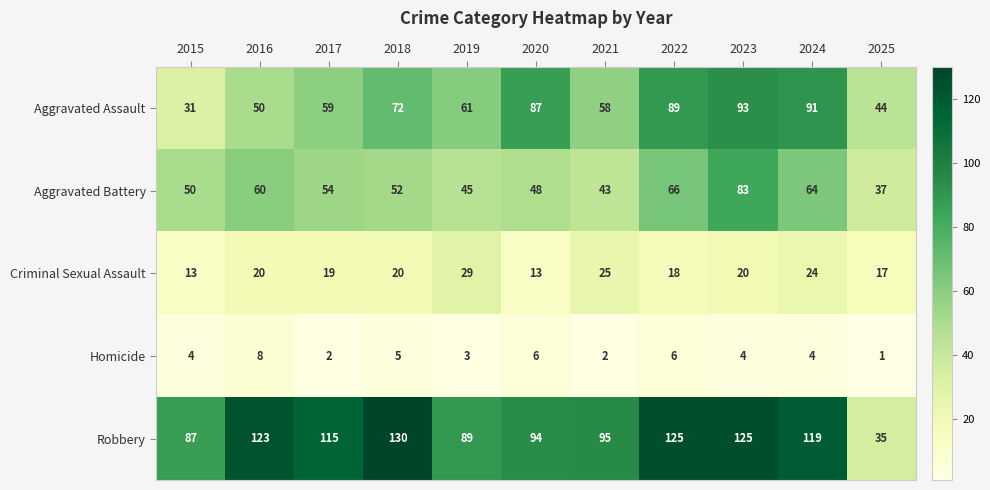

Which series changed the most between 2015 and 2022?

Aggravated Assault